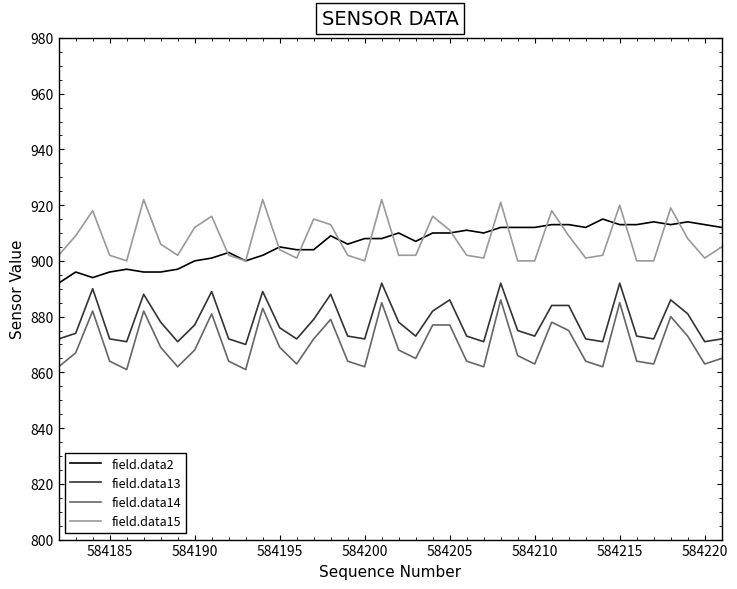

Which series has the widest spread of values?

field.data14